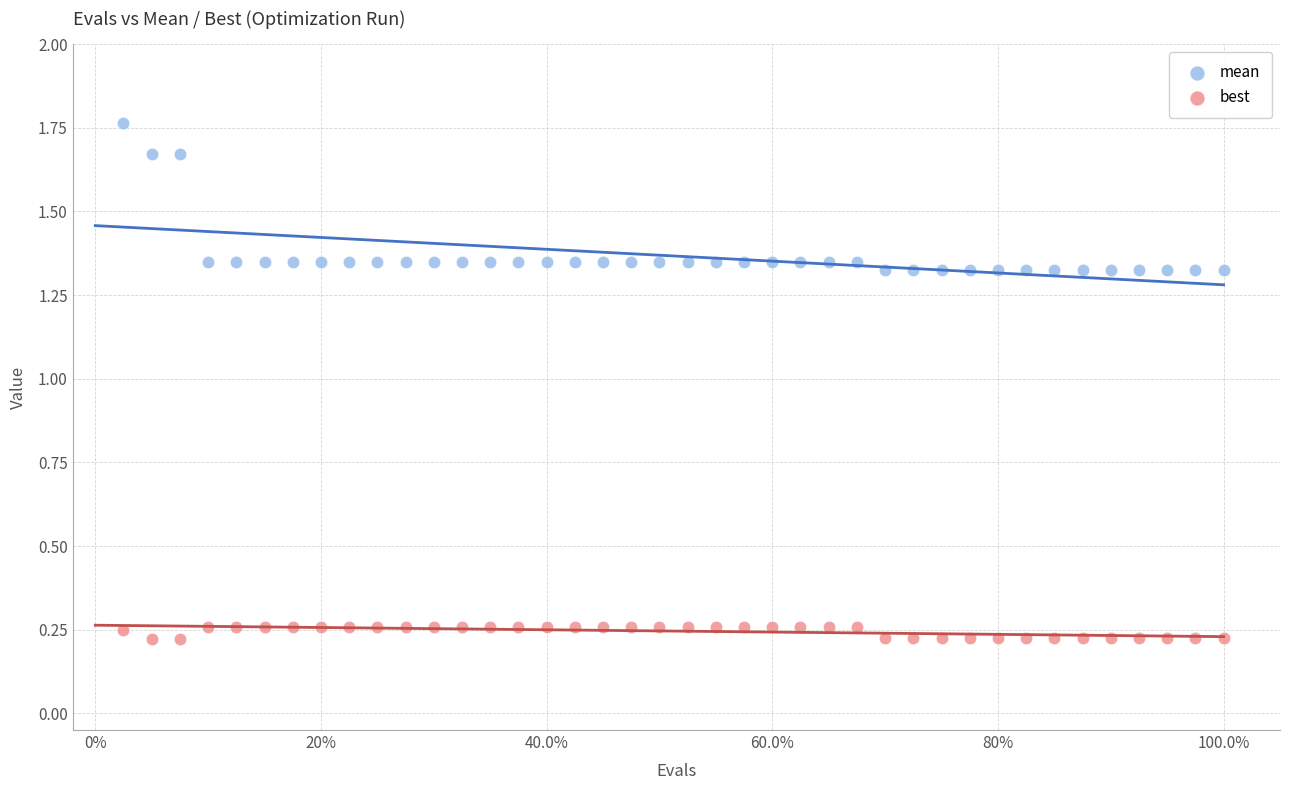

What are all the series names shown in the legend?

mean, best